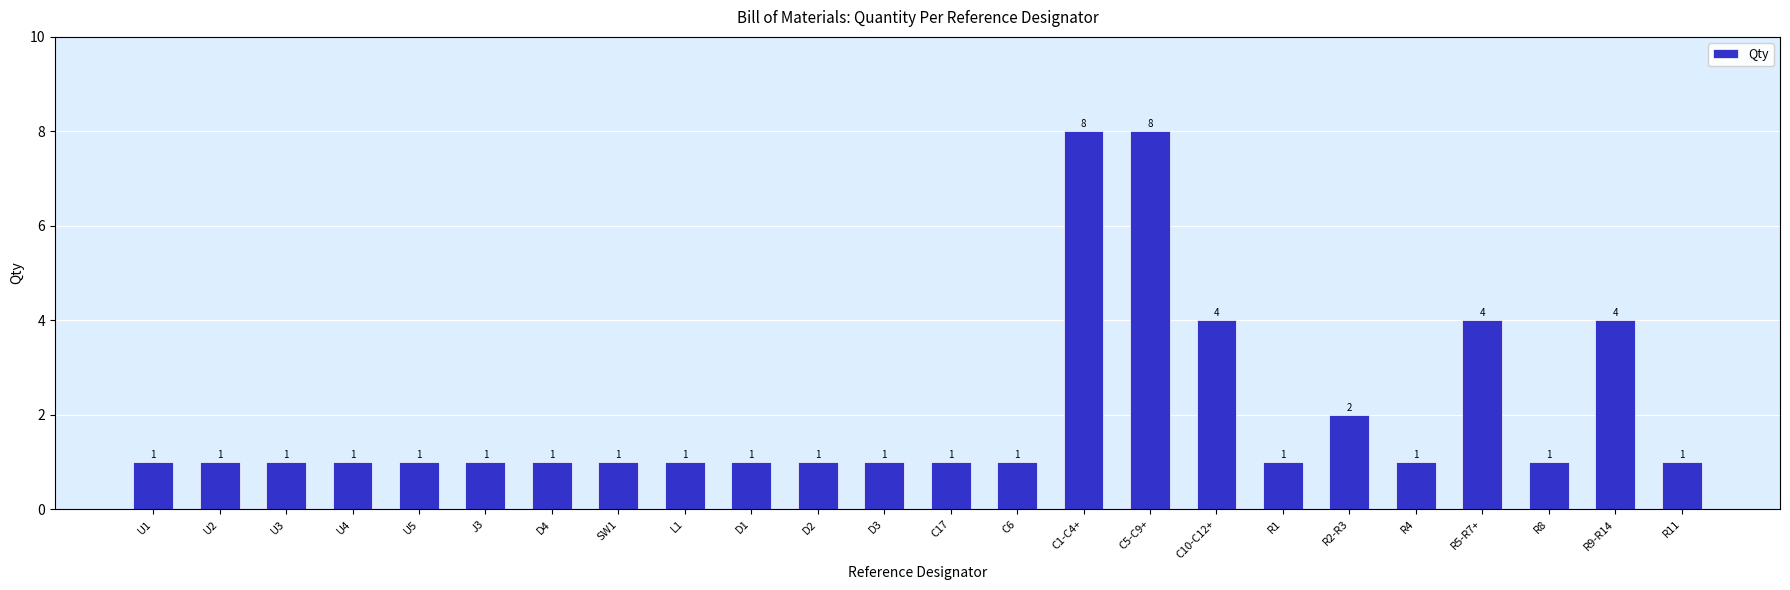

The value at C10-C12+ is 4. True or false?

True